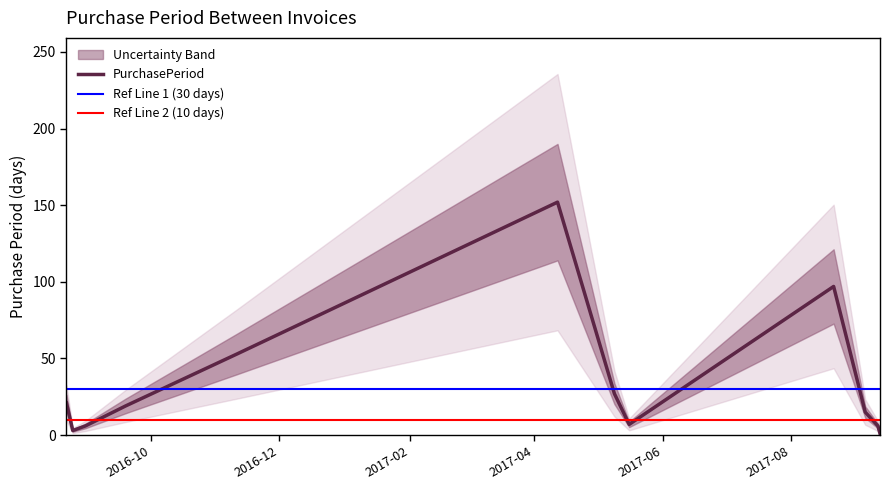

Is it true that the value at 2016-08-31 is 10?

False